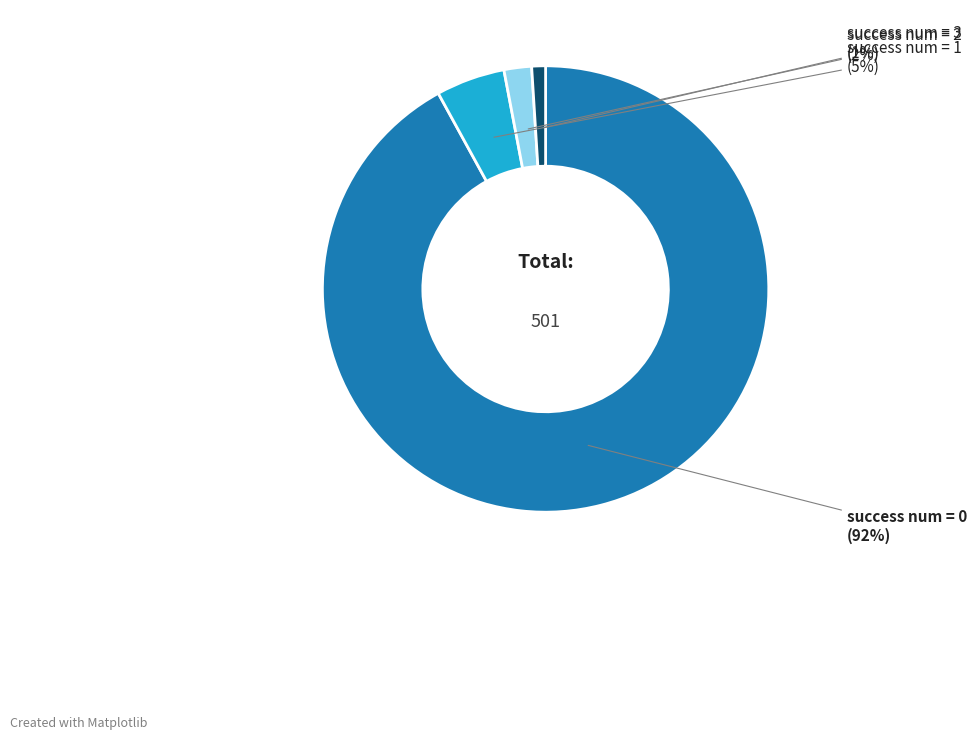

To the nearest percent, what is the difference between the largest and smallest slice percentages?

91%